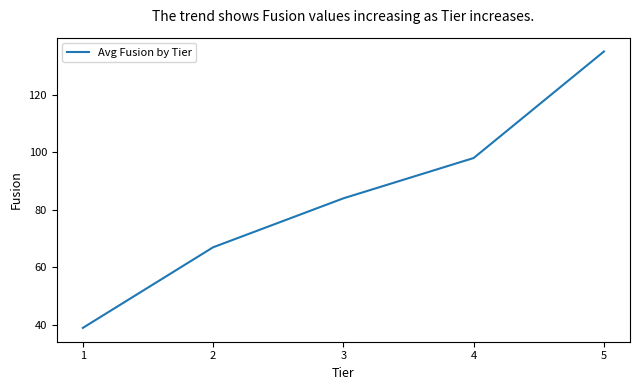

Reading right to left, transcribe all the data shown in this chart.

135	98	84	67	39